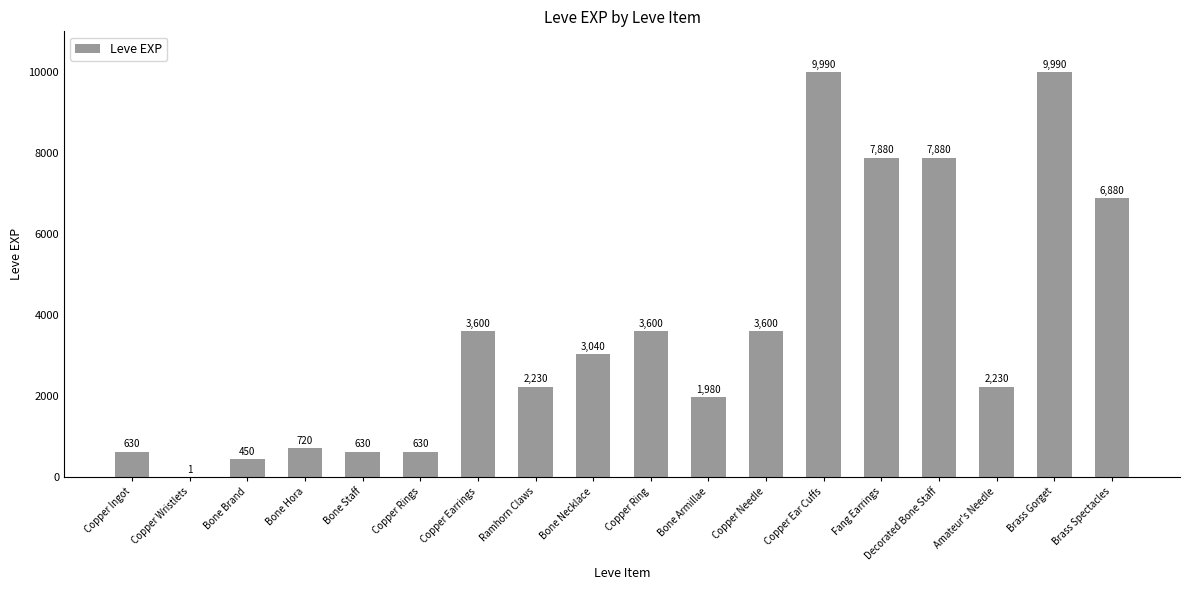

Count the number of categories in the chart.

18